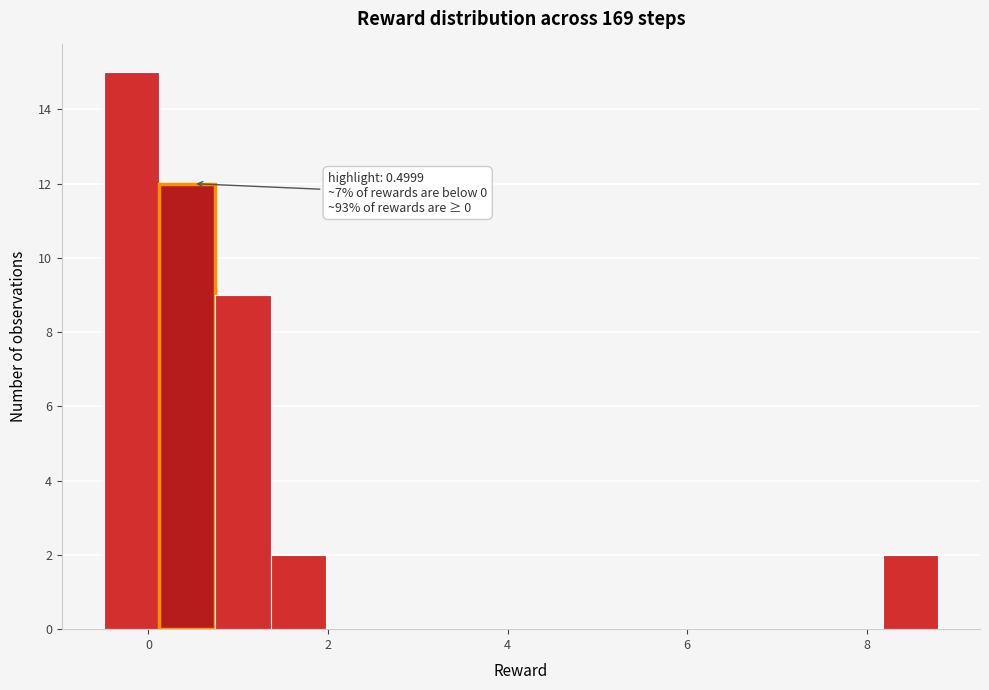

Read against the x-axis, roughly where is the centre of the tallest bar?

-0.2